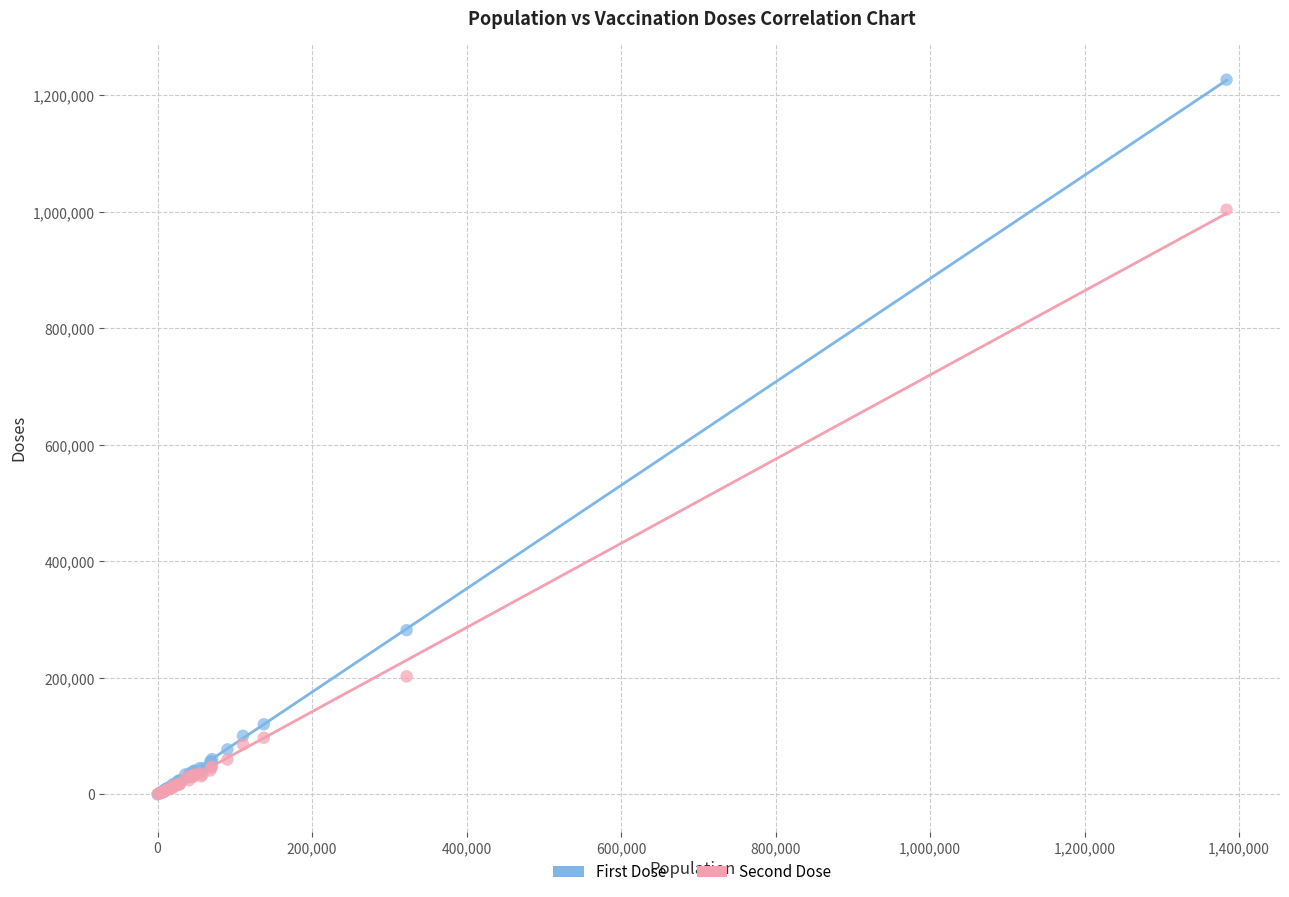

In the Second Dose series, what Y value is closest to 502044?

202397